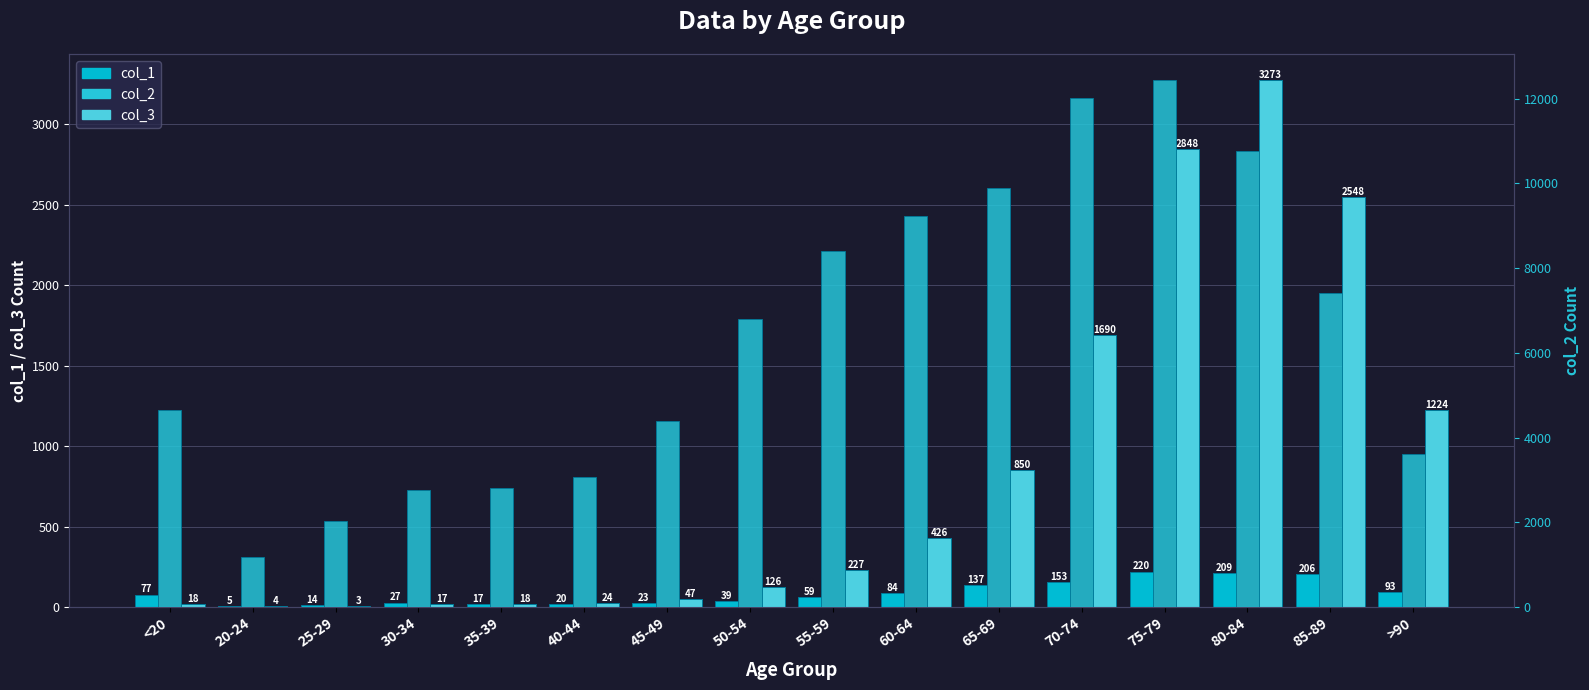

What is the label of the 10th bar from the left?

60-64